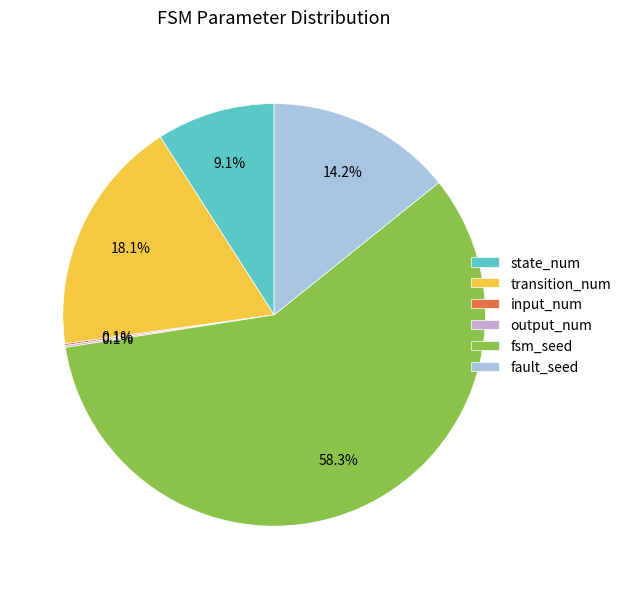

Combined, do fsm_seed and fault_seed account for over 50%?

Yes